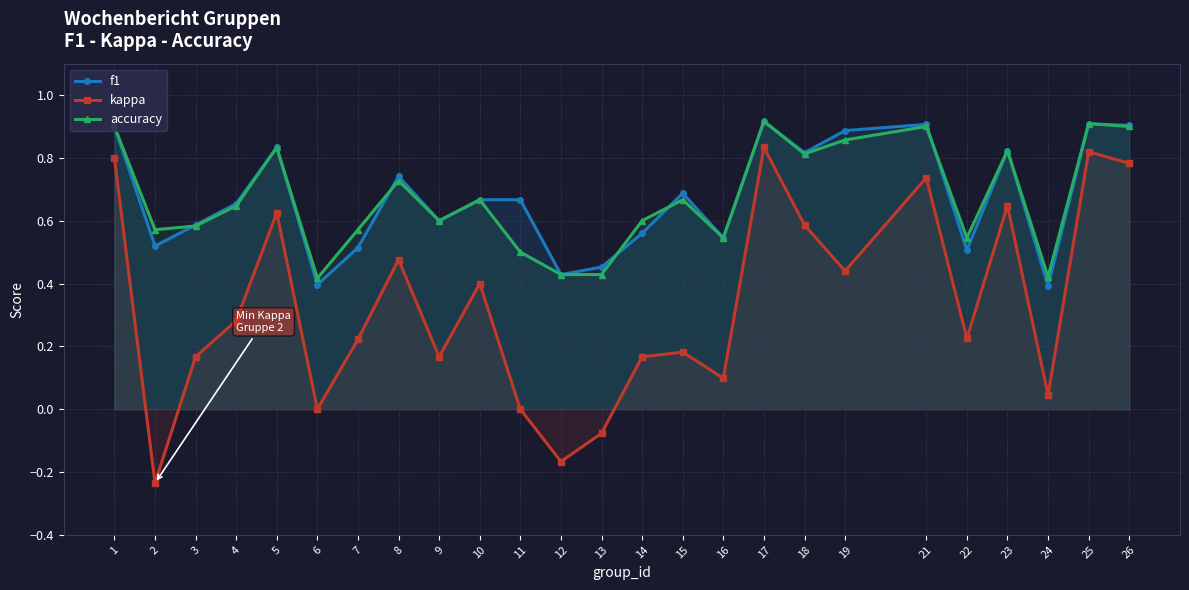

What are all the series names shown in the legend?

f1, kappa, accuracy